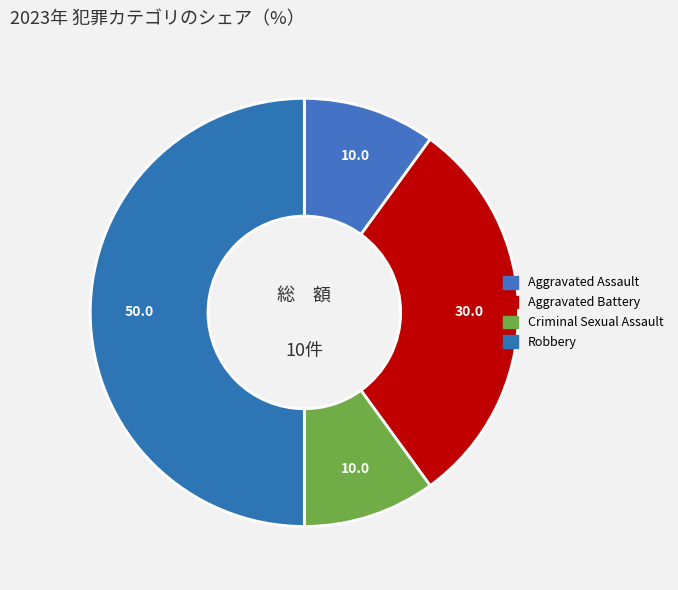

Rank the categories by value from highest to lowest.

Robbery, Aggravated Battery, Aggravated Assault, Criminal Sexual Assault